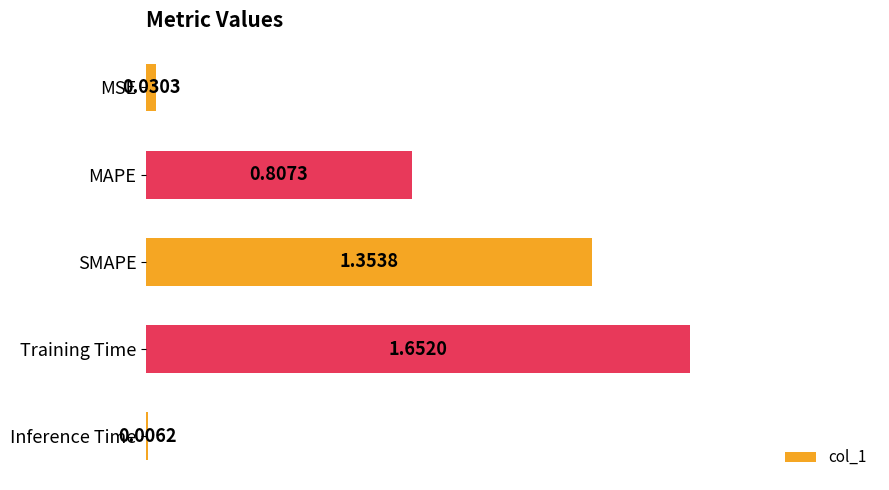

Where is the data nearest to the value 0?

Inference Time